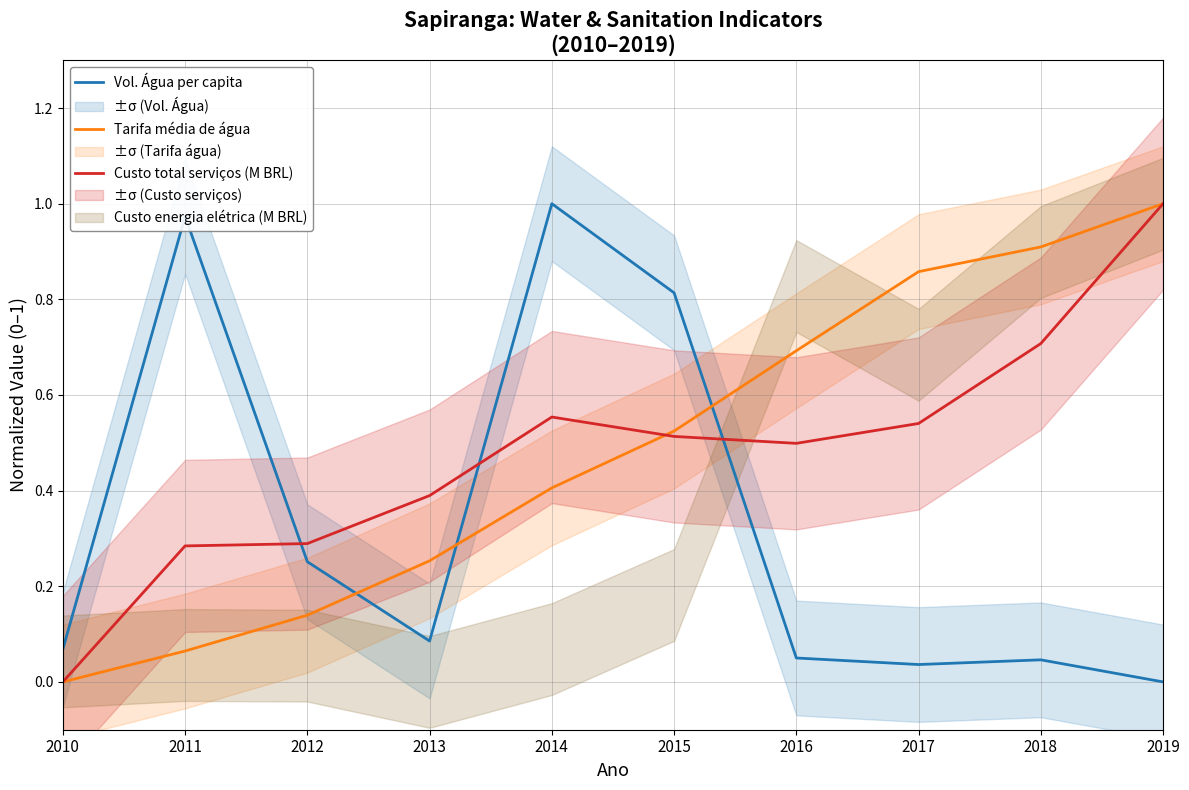

The Vol. Água per capita series shows 0.1 at 2010. True or false?

True